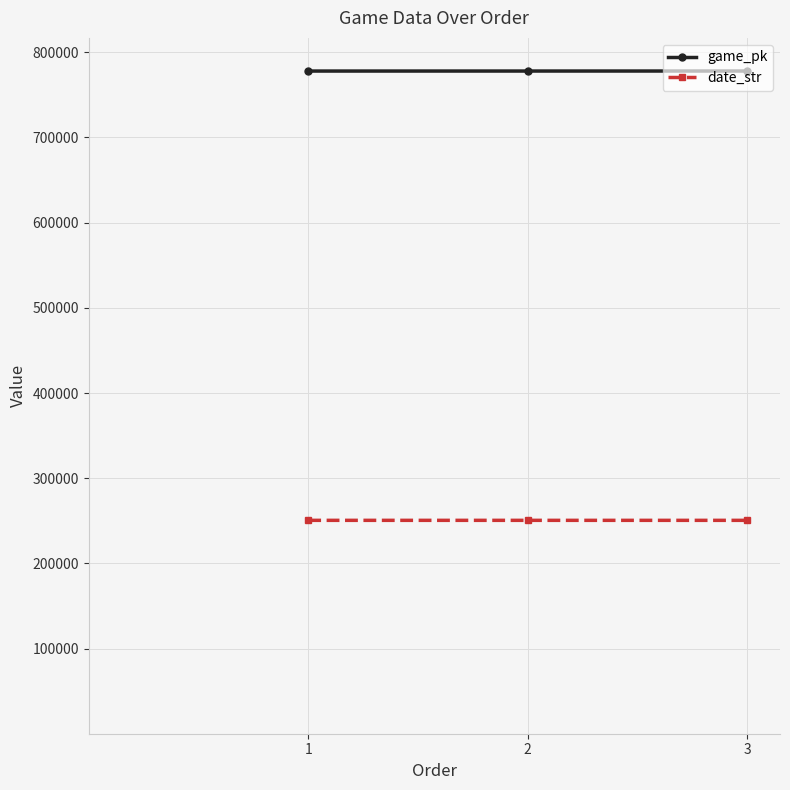

Which category has the highest value across all series?

3